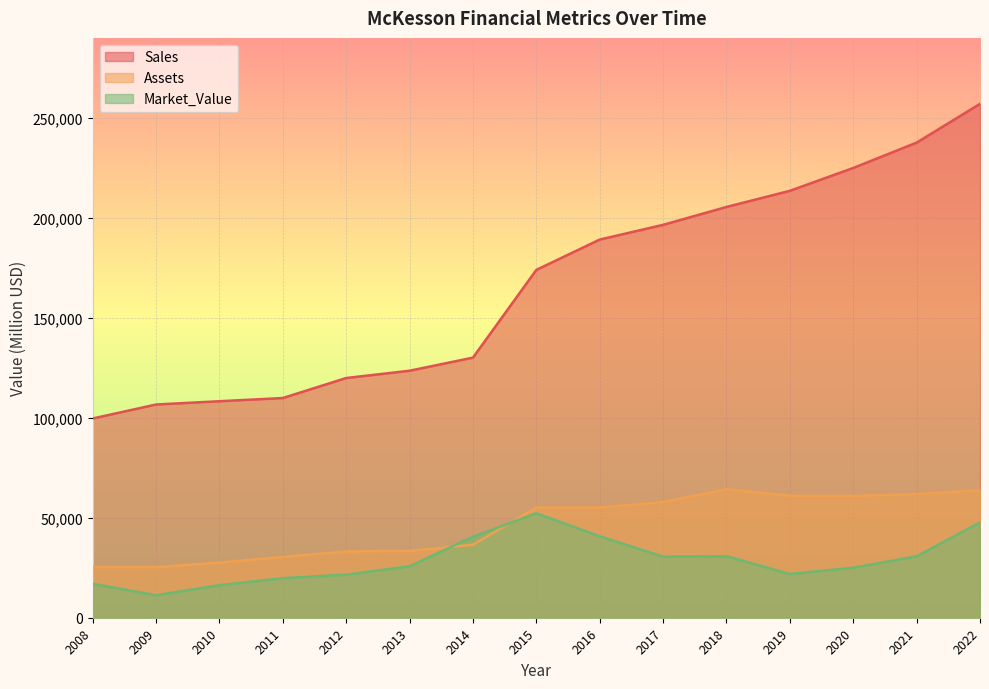

True or false: Assets and Market_Value cross at least once.

True